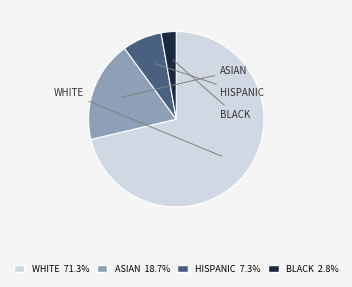

Does any single category account for the majority?

Yes